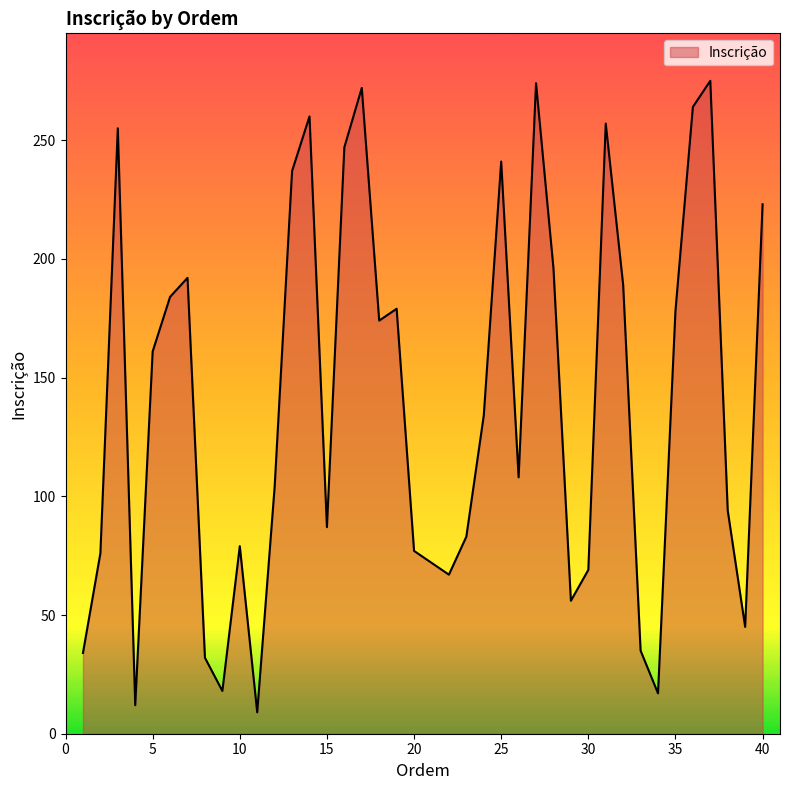

What is the difference between the maximum and minimum values?

266